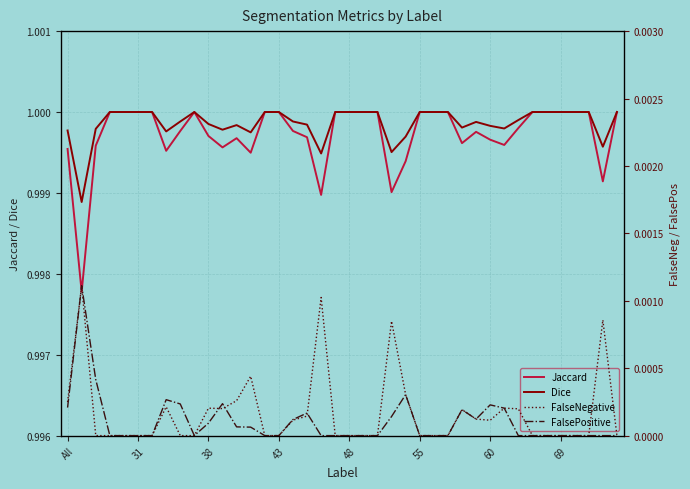

Between 13 and 24, which series saw the biggest shift?

FalsePositive